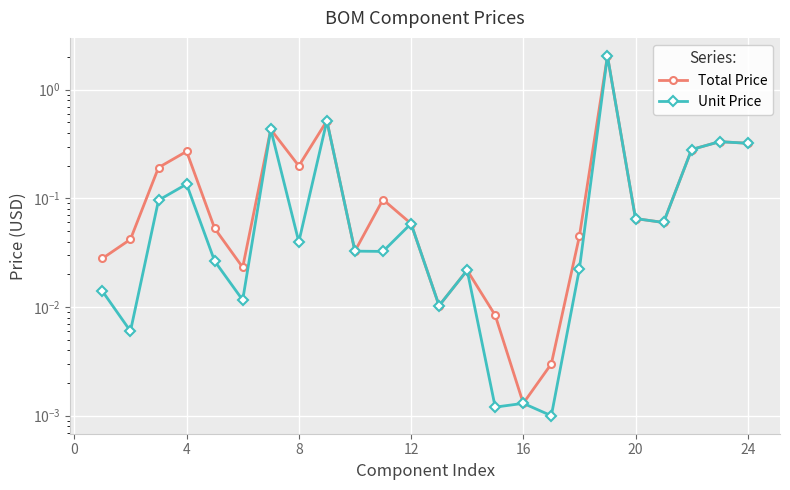

True or false: Total Price and Unit Price cross at least once.

False